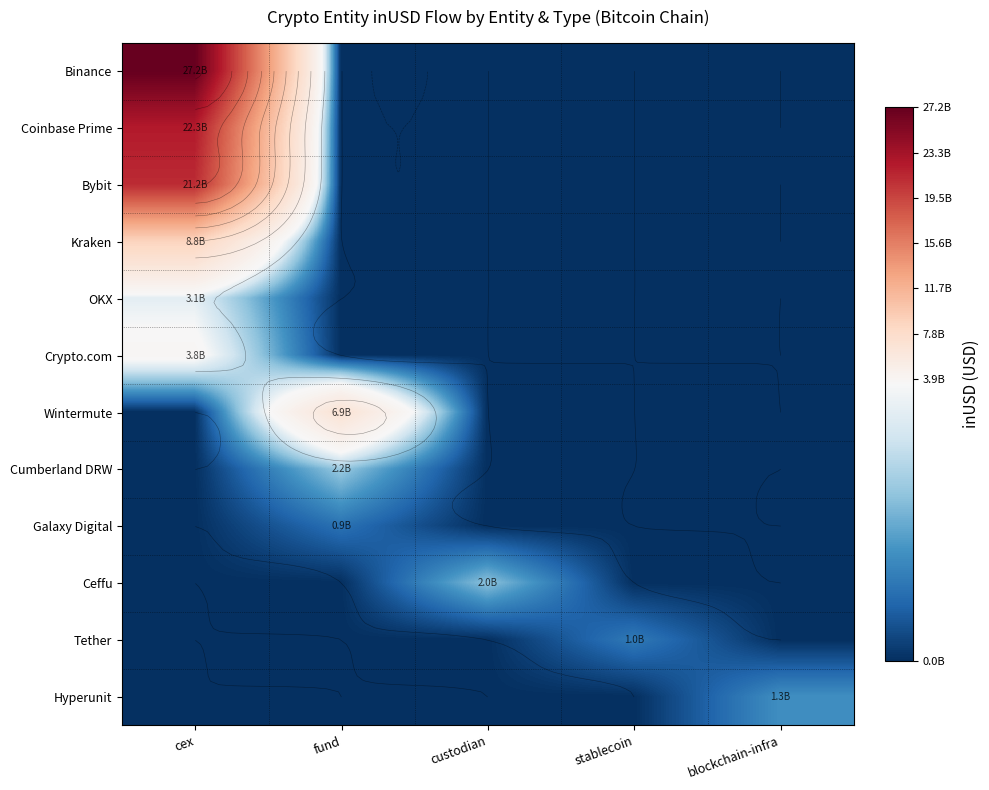

What is the spread (max minus min) of values at stablecoin?

1004186688.0